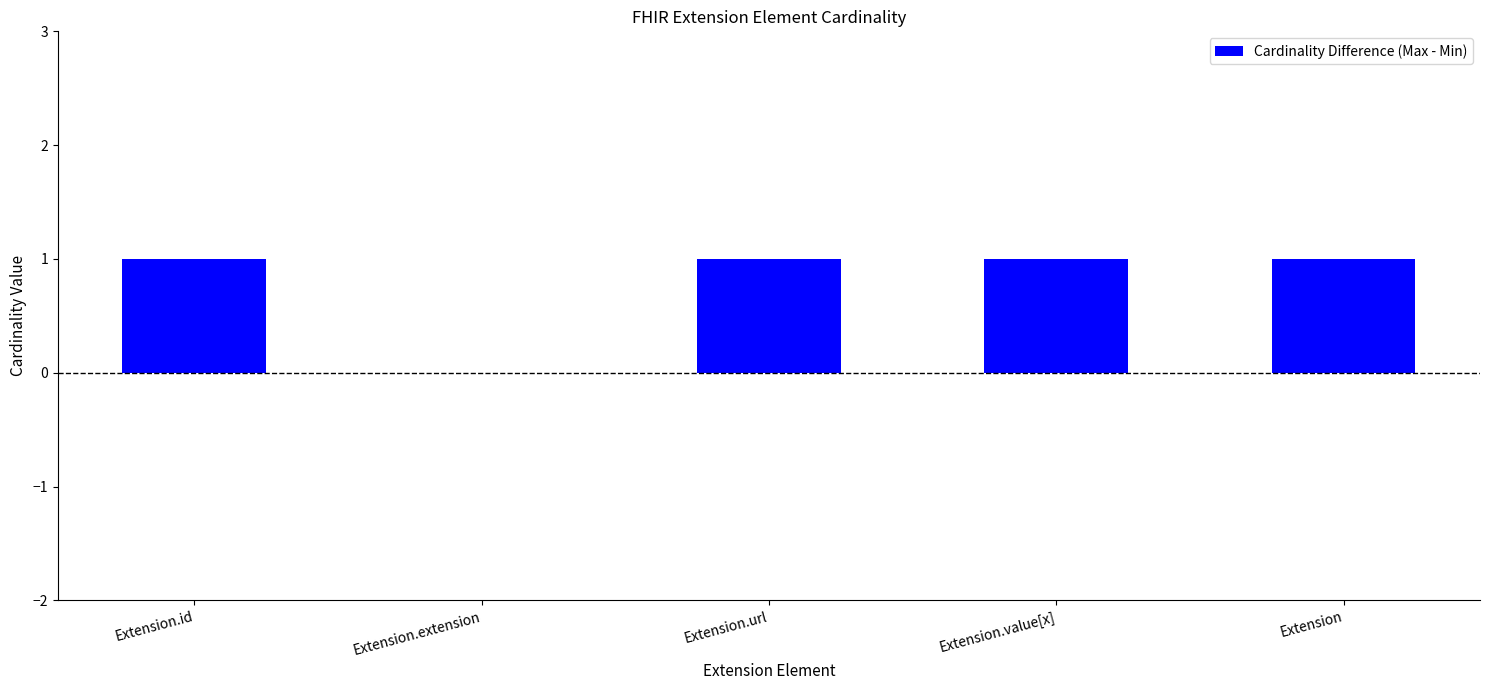

How many values are between 1 and 2?

4